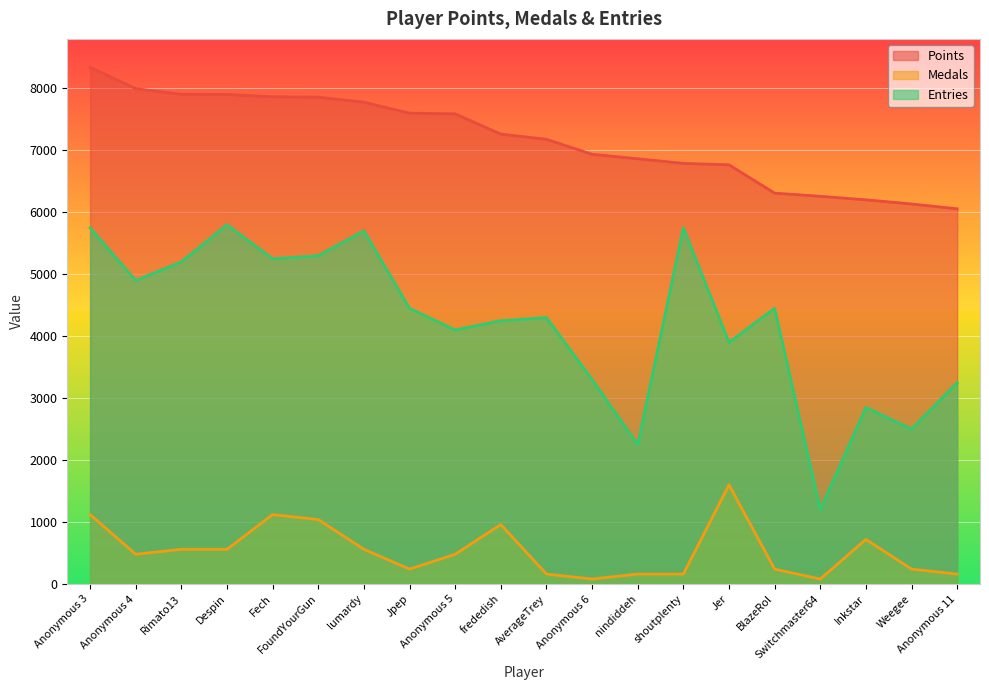

What is the highest value of the Medals series?

1600